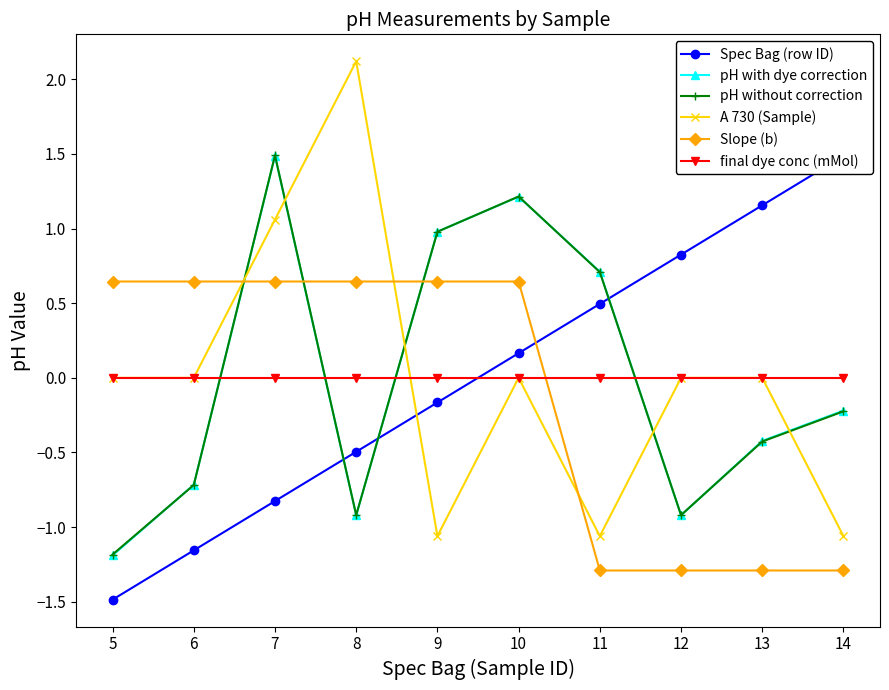

Where do pH with dye correction and A 730 (Sample) first cross each other?

6 and 7